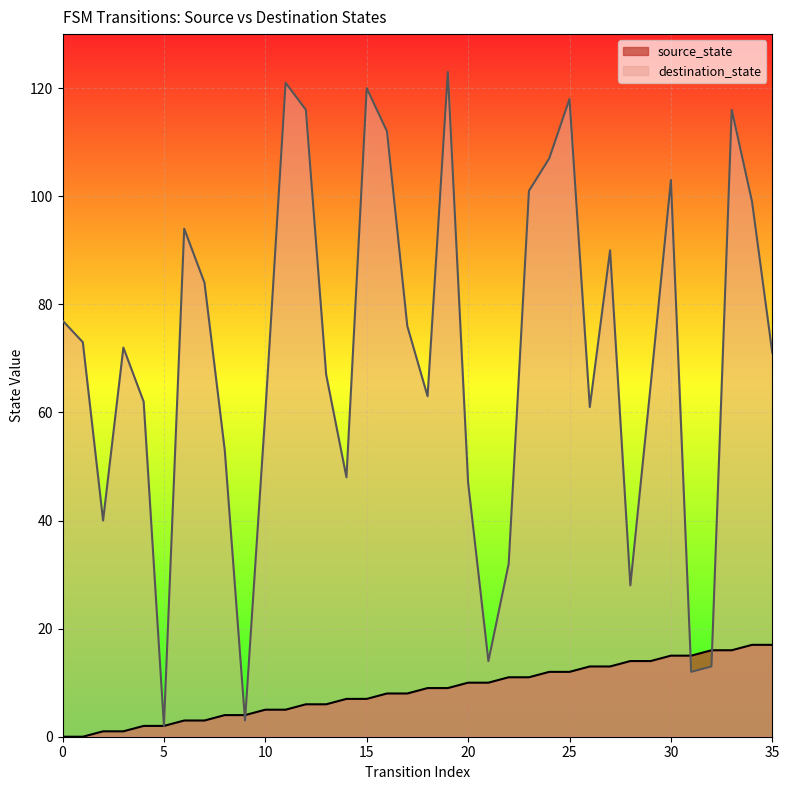

List the labels in order of source_state value, smallest first.

0, 1, 2, 3, 4, 5, 6, 7, 8, 9, 10, 11, 12, 13, 14, 15, 16, 17, 18, 19, 20, 21, 22, 23, 24, 25, 26, 27, 28, 29, 30, 31, 32, 33, 34, 35